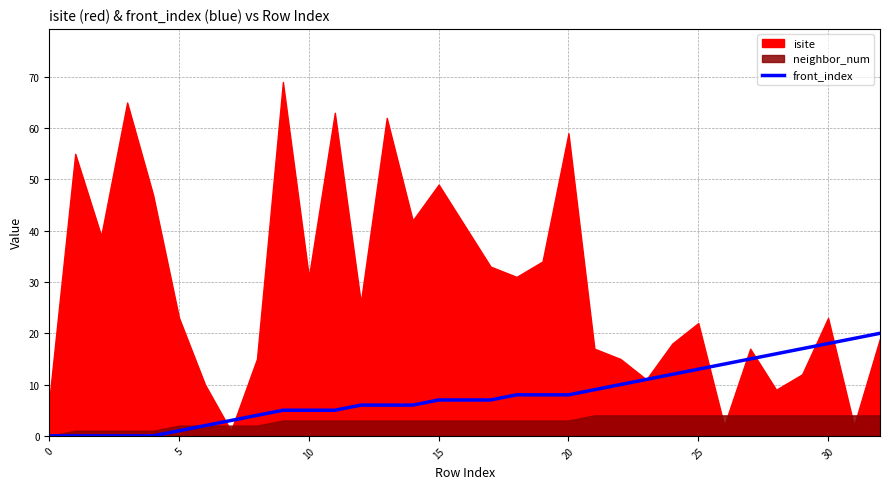

True or false: front_index has a value of 14 at 0.

False